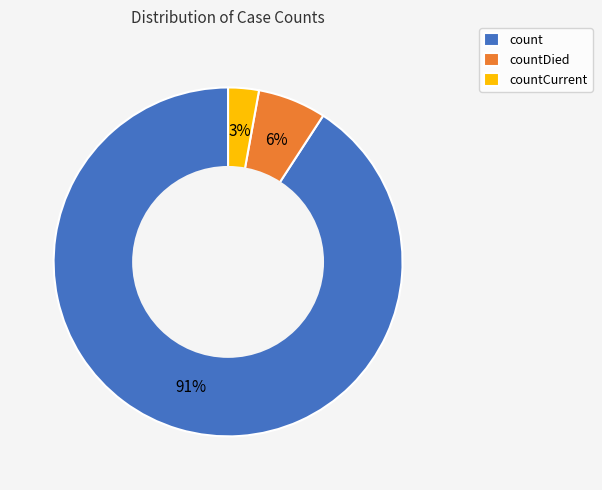

Combined, do count and countDied account for over 50%?

Yes